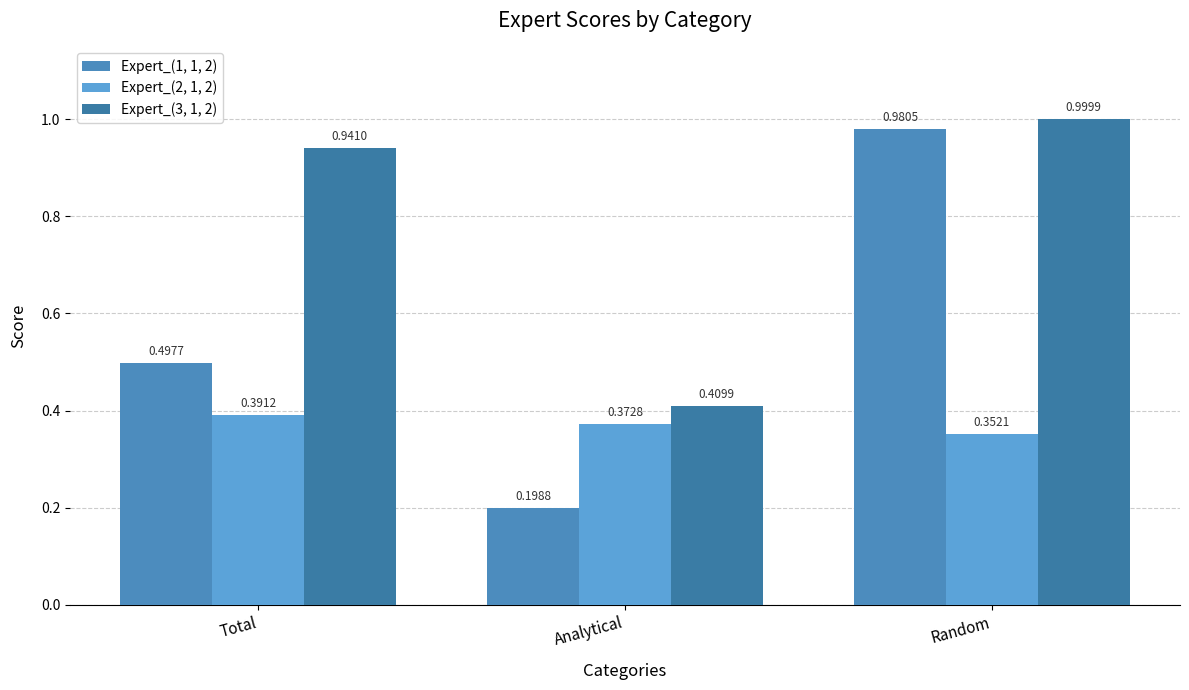

Rank the series by their average value, from highest to lowest.

Expert_(3, 1, 2), Expert_(1, 1, 2), Expert_(2, 1, 2)